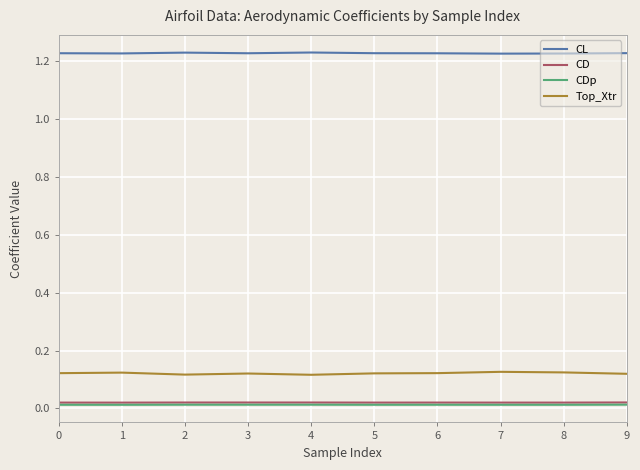

True or false: CL and CDp intersect in this chart.

False